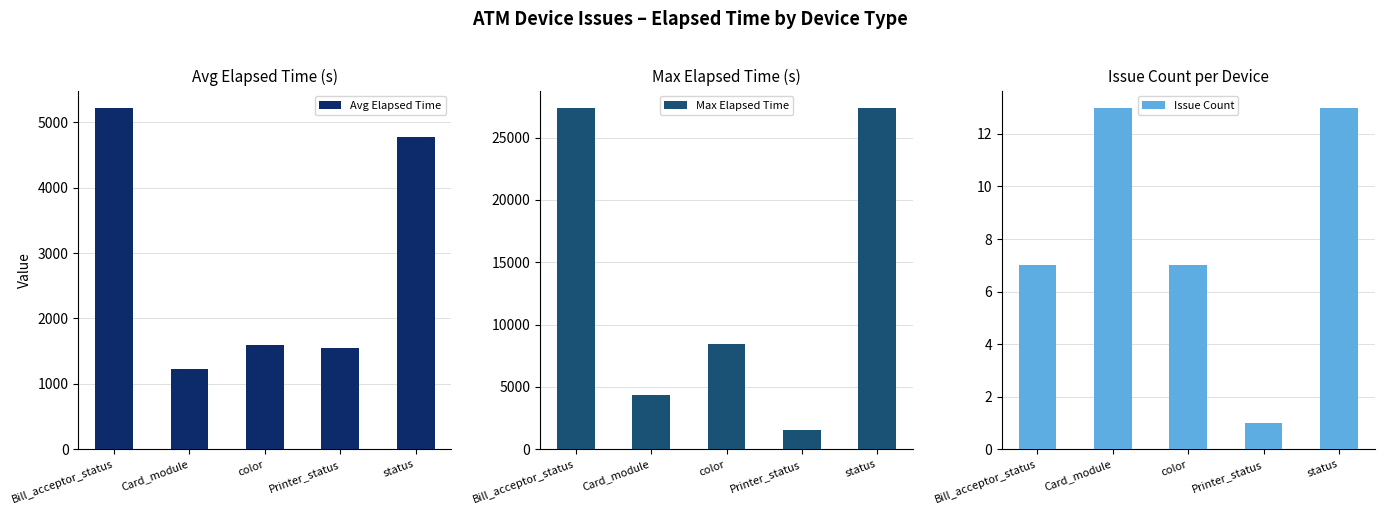

How many bars are there in each group?

3